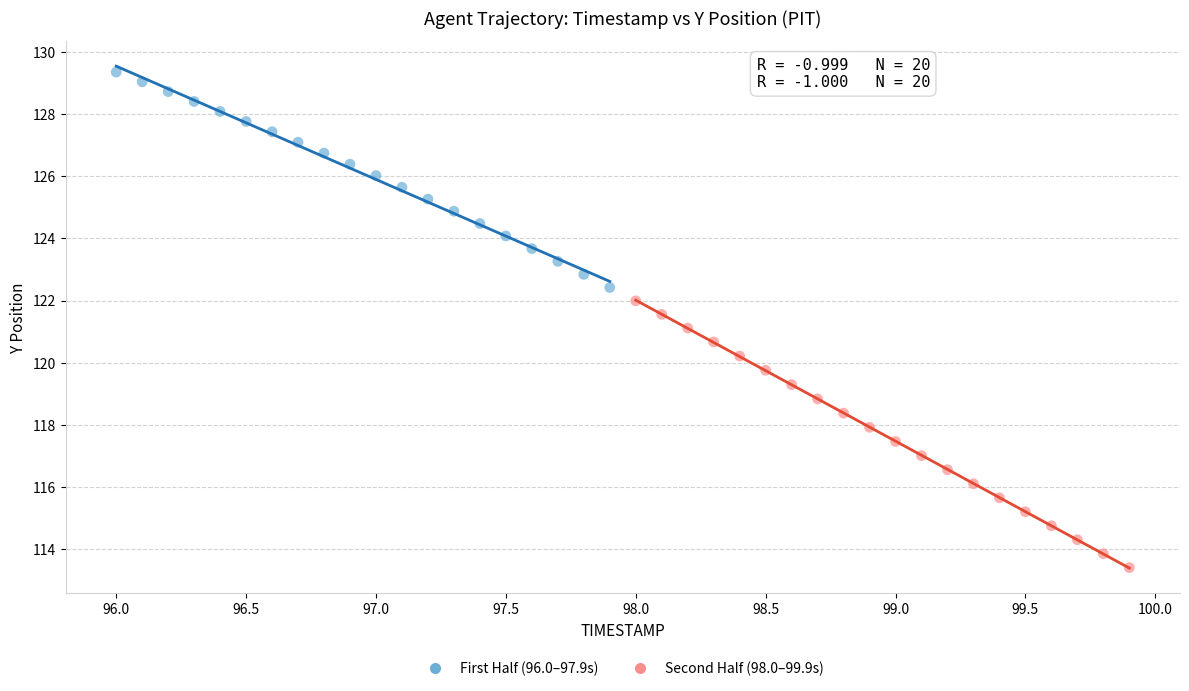

Which series has the largest Y range (max minus min)?

Second Half (98.0–99.9s)